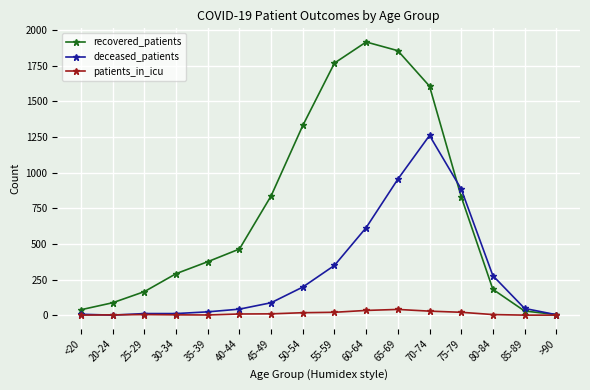

Which series has the largest range (max minus min)?

recovered_patients